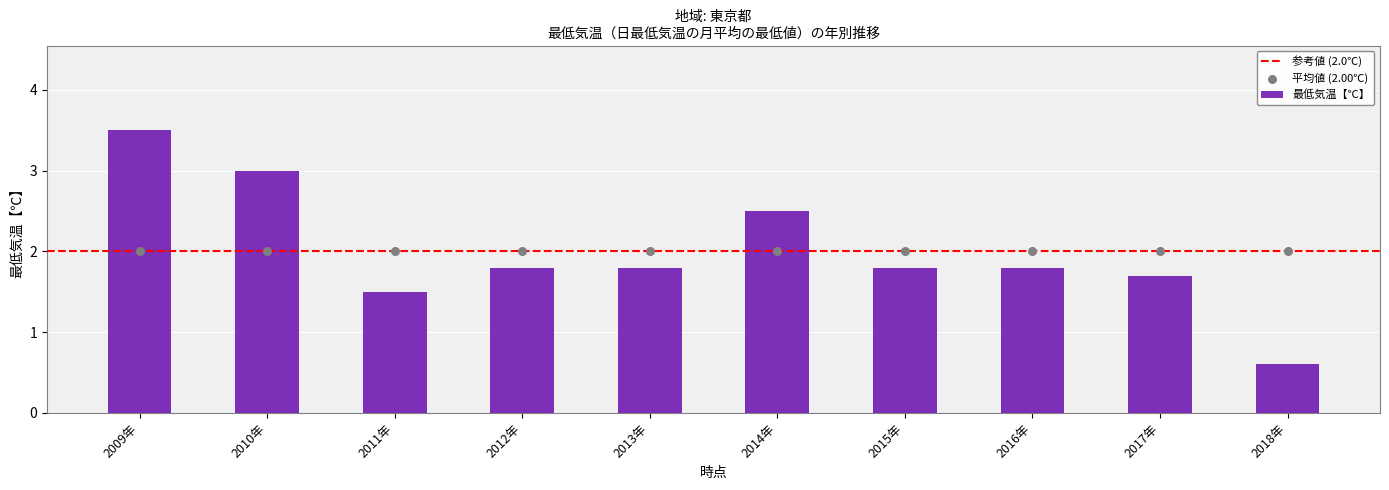

What is the change in value from 2011年 to 2013年?

+0.3